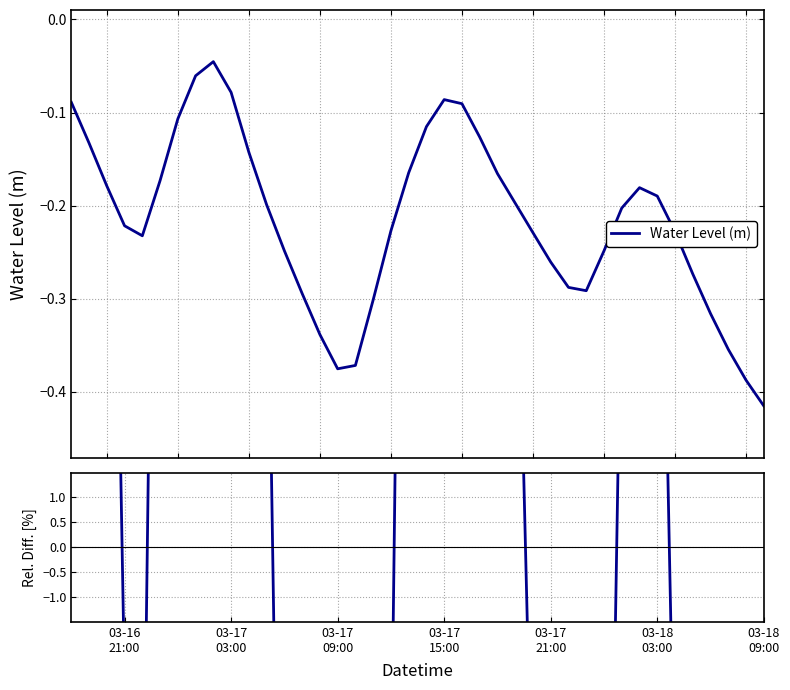

What is the lowest value of the Water Level (m) series?

-0.4